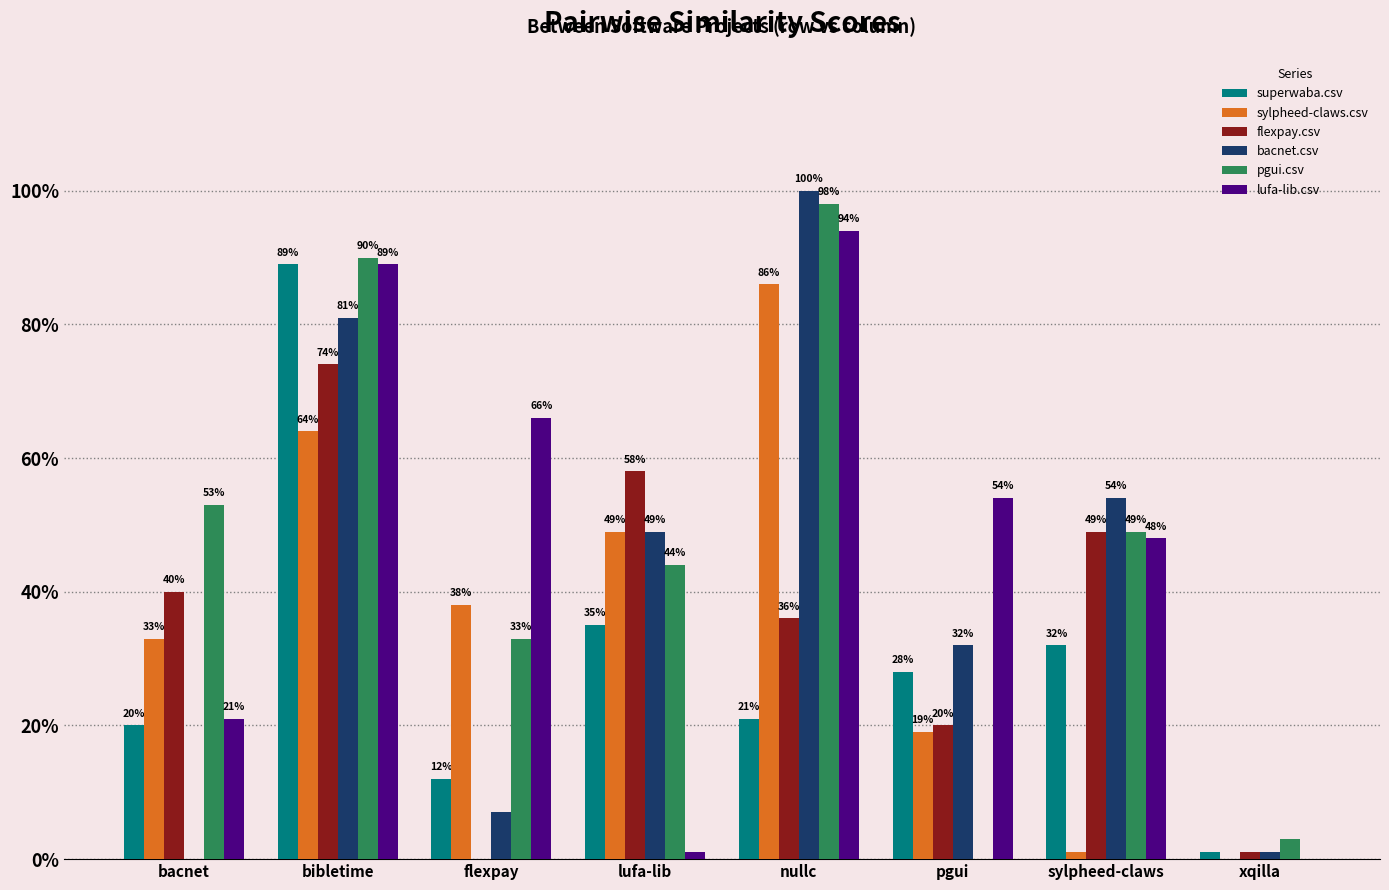

Reading left to right, what are all the values shown in this chart?

superwaba.csv: bacnet=0.2	bibletime=0.9	flexpay=0.1	lufa-lib=0.3	nullc=0.2	pgui=0.3	sylpheed-claws=0.3	xqilla=0.0
sylpheed-claws.csv: bacnet=0.3	bibletime=0.6	flexpay=0.4	lufa-lib=0.5	nullc=0.9	pgui=0.2	sylpheed-claws=0.0	xqilla=0.0
flexpay.csv: bacnet=0.4	bibletime=0.7	flexpay=0.0	lufa-lib=0.6	nullc=0.4	pgui=0.2	sylpheed-claws=0.5	xqilla=0.0
bacnet.csv: bacnet=0.0	bibletime=0.8	flexpay=0.1	lufa-lib=0.5	nullc=1.0	pgui=0.3	sylpheed-claws=0.5	xqilla=0.0
pgui.csv: bacnet=0.5	bibletime=0.9	flexpay=0.3	lufa-lib=0.4	nullc=1.0	pgui=0.0	sylpheed-claws=0.5	xqilla=0.0
lufa-lib.csv: bacnet=0.2	bibletime=0.9	flexpay=0.7	lufa-lib=0.0	nullc=0.9	pgui=0.5	sylpheed-claws=0.5	xqilla=0.0